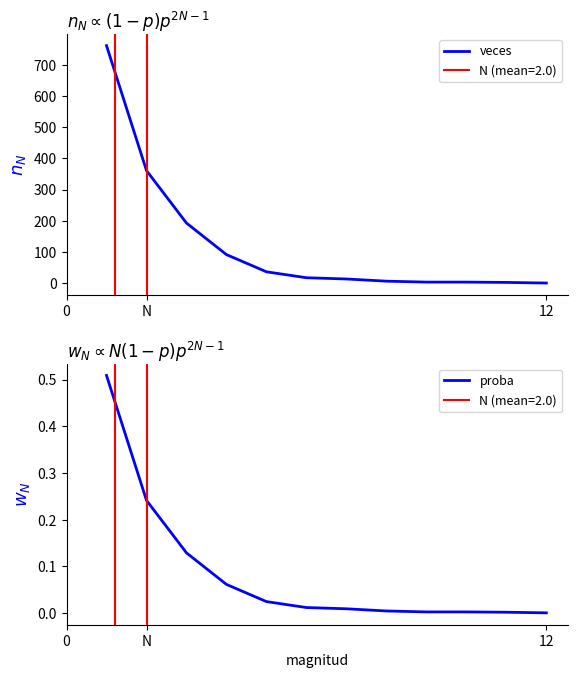

What is the value of the veces point at the 12th from the left?

1.0